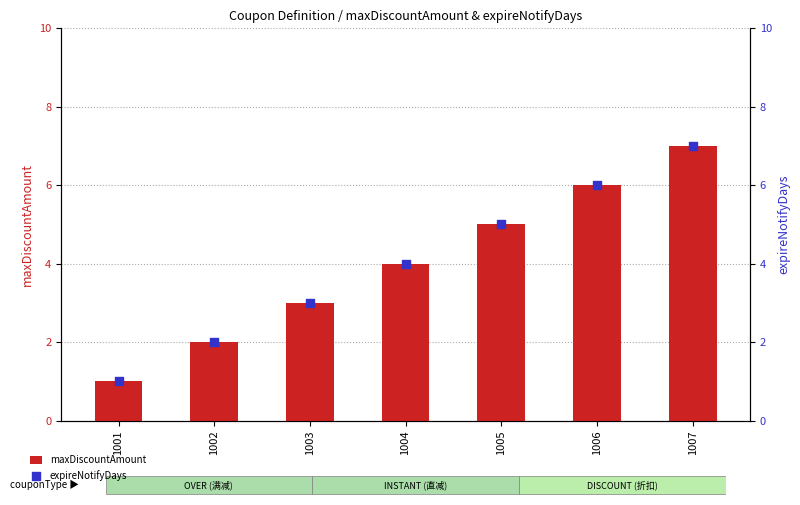

Which series contains the highest Y value?

maxDiscountAmount